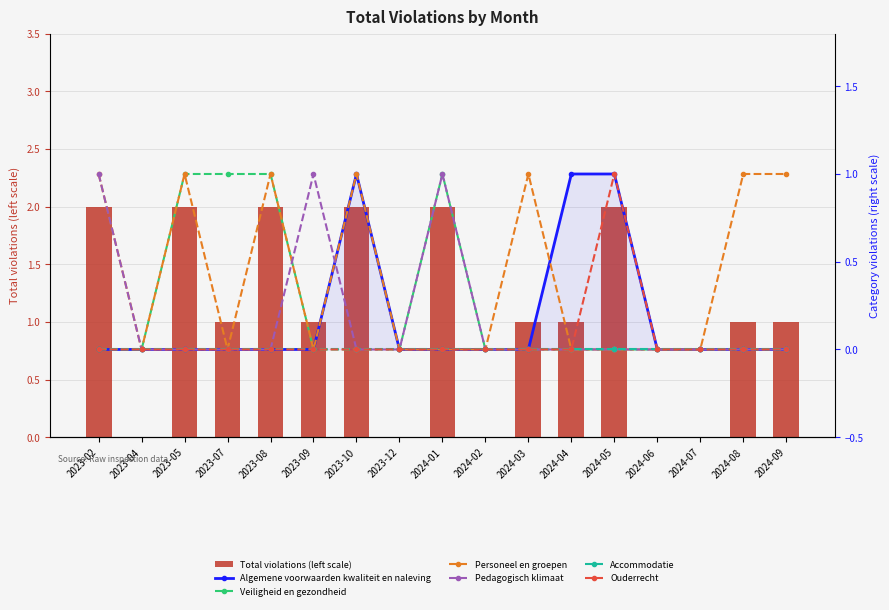

What is the sum of all Ouderrecht values?

1